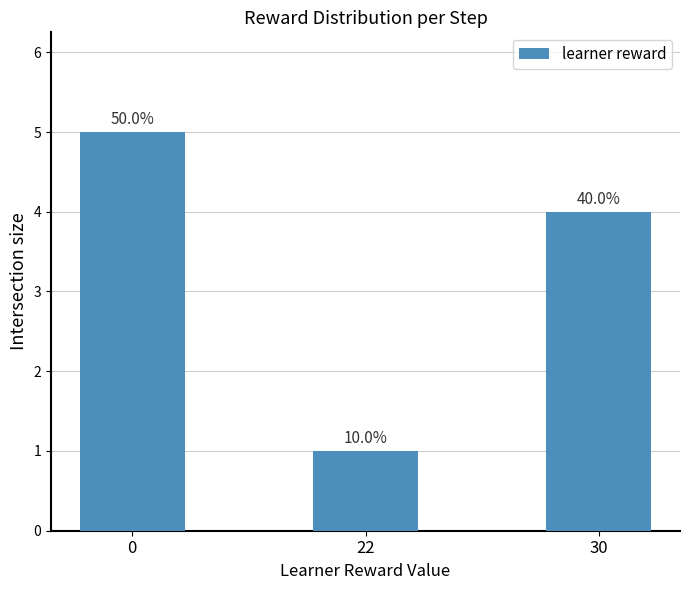

Reading left to right, what are all the values shown in this chart?

0=5	22=1	30=4